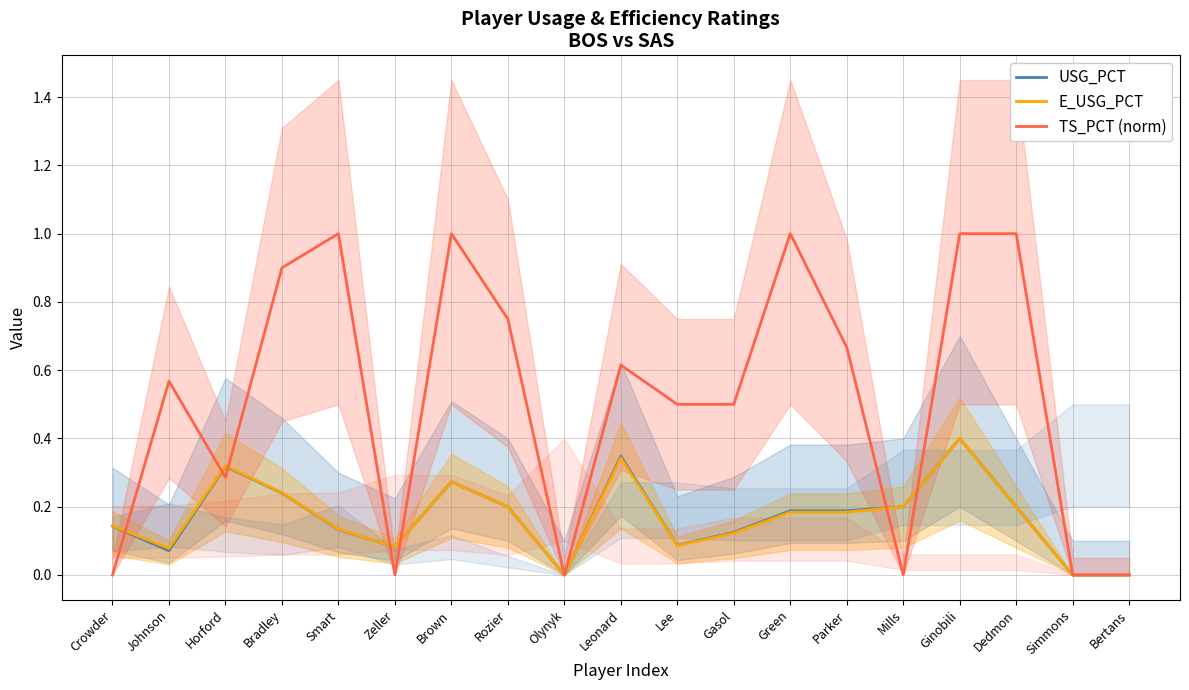

True or false: USG_PCT has more than 1 points higher than both neighbors.

True